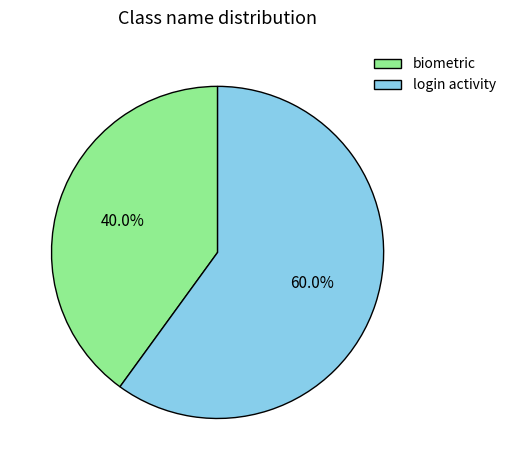

How many slices are in this pie chart?

2